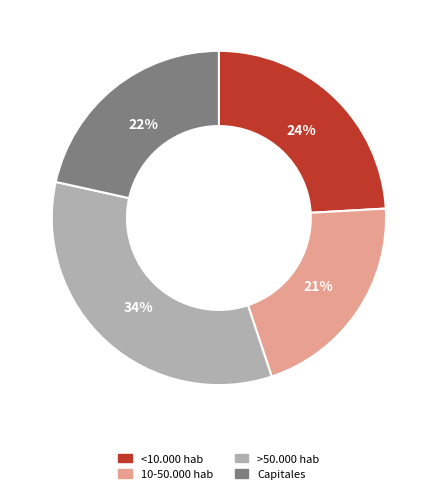

Between 10-50.000 hab and >50.000 hab, which is larger?

>50.000 hab